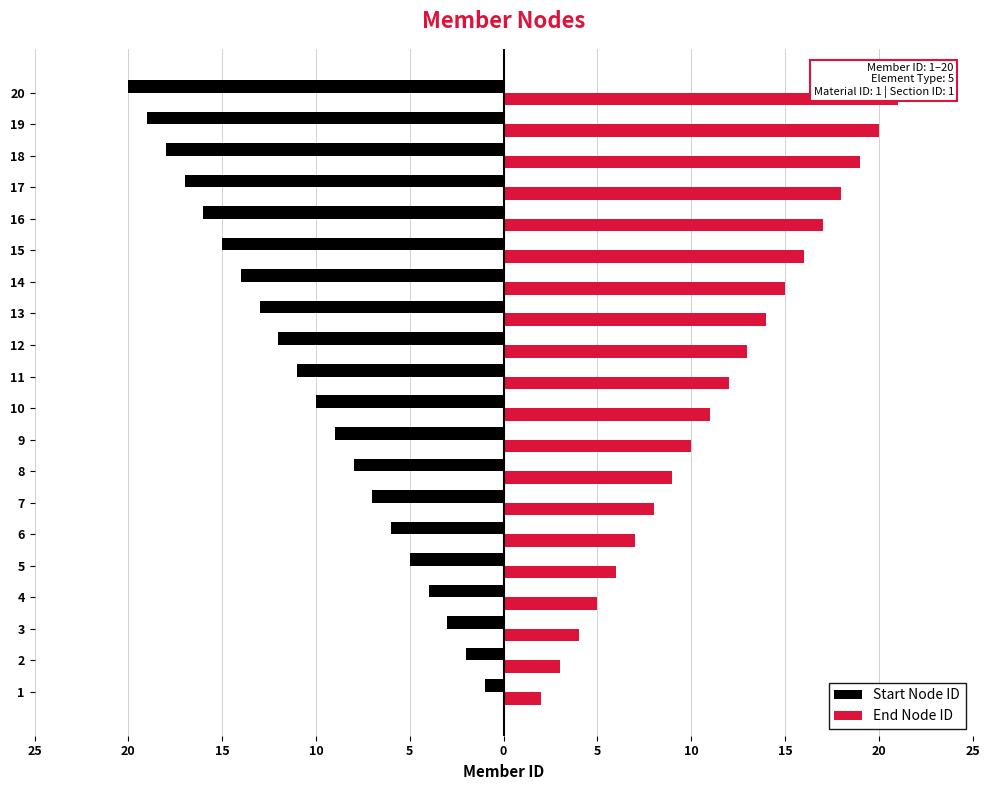

What are all the series names shown in the legend?

Start Node ID, End Node ID